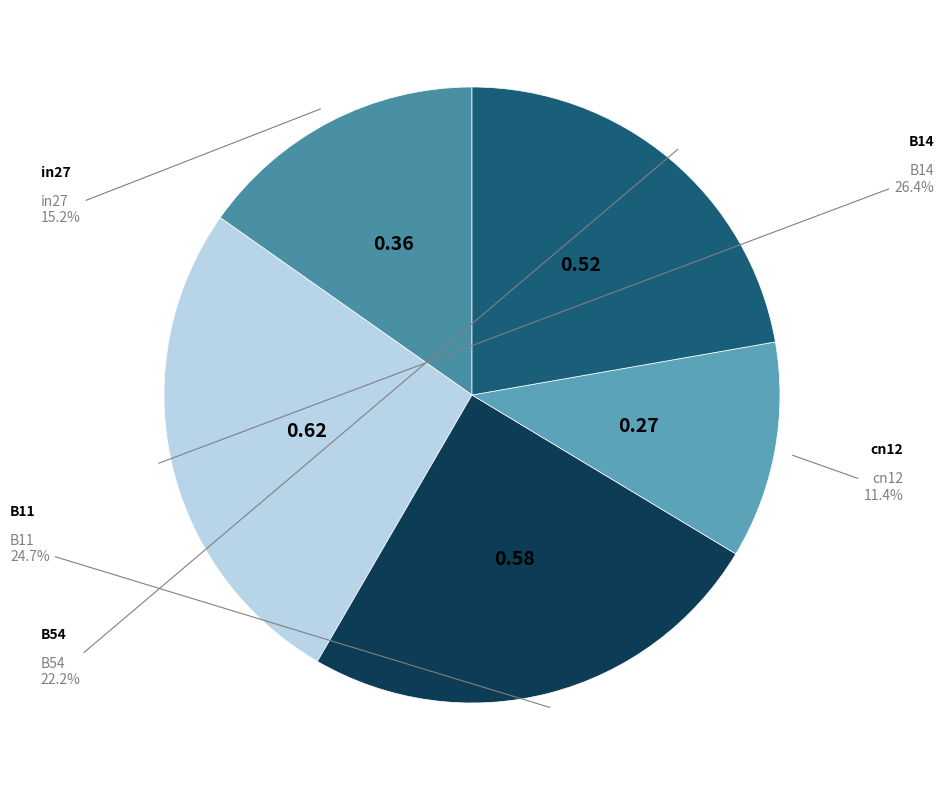

Count the number of slices in the pie.

5